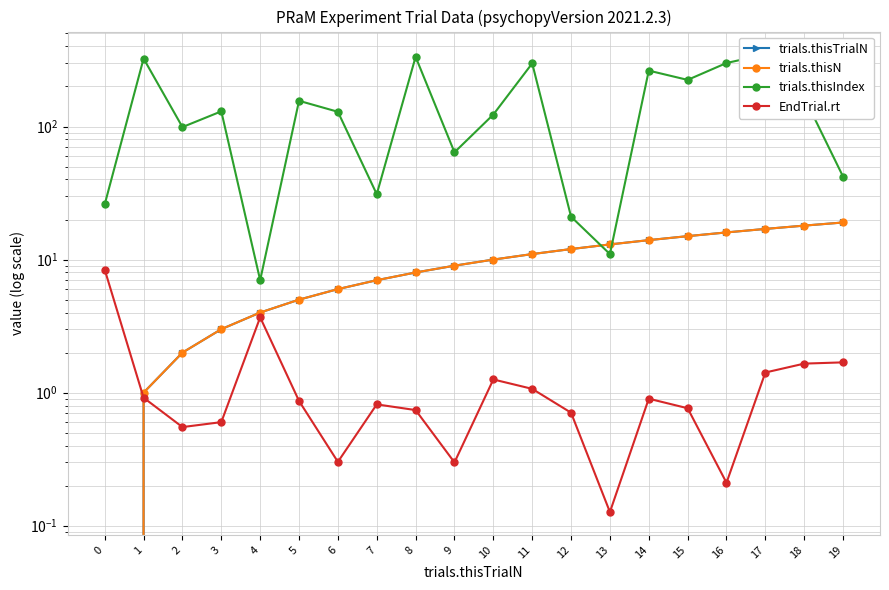

What is the difference between the maximum and minimum values in the EndTrial.rt series?

8.3